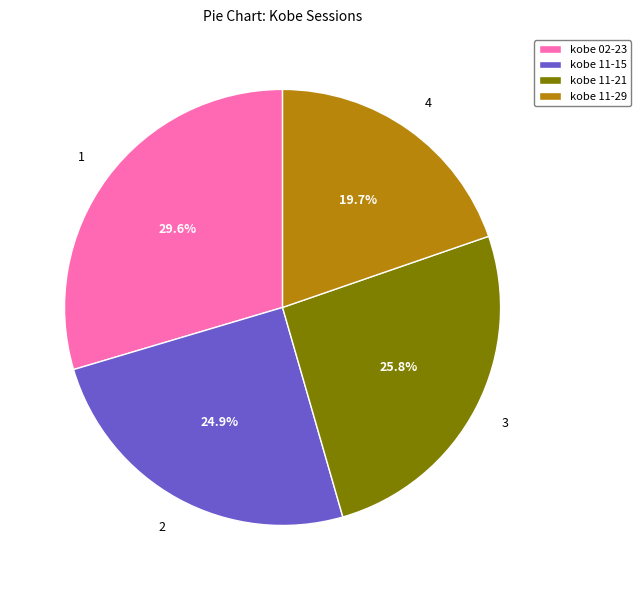

Which slice is the largest?

kobe 02-23